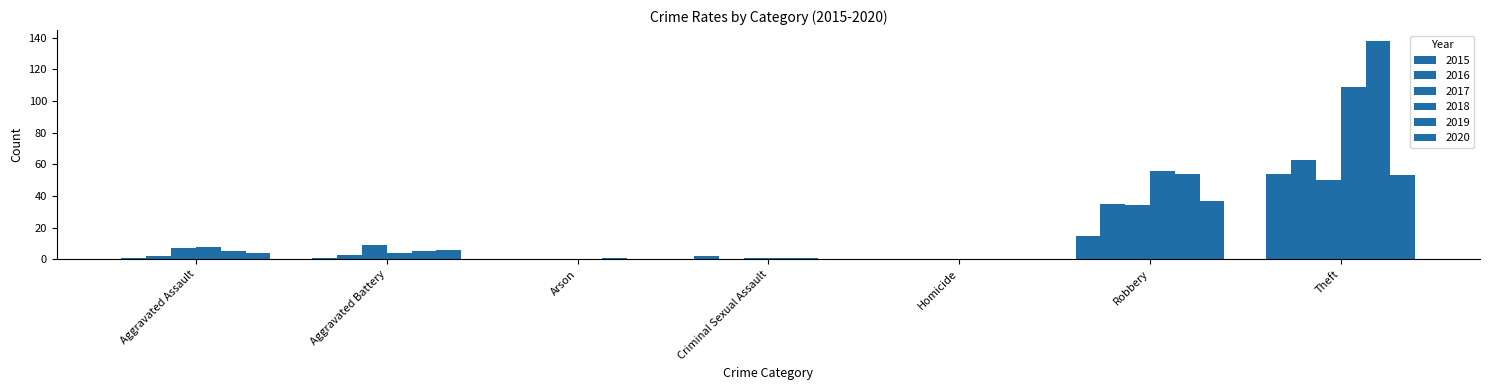

Reading left to right, extract all data points from this chart.

2015: Aggravated Assault=1	Aggravated Battery=1	Arson=0	Criminal Sexual Assault=2	Homicide=0	Robbery=15	Theft=54
2016: Aggravated Assault=2	Aggravated Battery=3	Arson=0	Criminal Sexual Assault=0	Homicide=0	Robbery=35	Theft=63
2017: Aggravated Assault=7	Aggravated Battery=9	Arson=0	Criminal Sexual Assault=1	Homicide=0	Robbery=34	Theft=50
2018: Aggravated Assault=8	Aggravated Battery=4	Arson=0	Criminal Sexual Assault=1	Homicide=0	Robbery=56	Theft=109
2019: Aggravated Assault=5	Aggravated Battery=5	Arson=1	Criminal Sexual Assault=1	Homicide=0	Robbery=54	Theft=138
2020: Aggravated Assault=4	Aggravated Battery=6	Arson=0	Criminal Sexual Assault=0	Homicide=0	Robbery=37	Theft=53